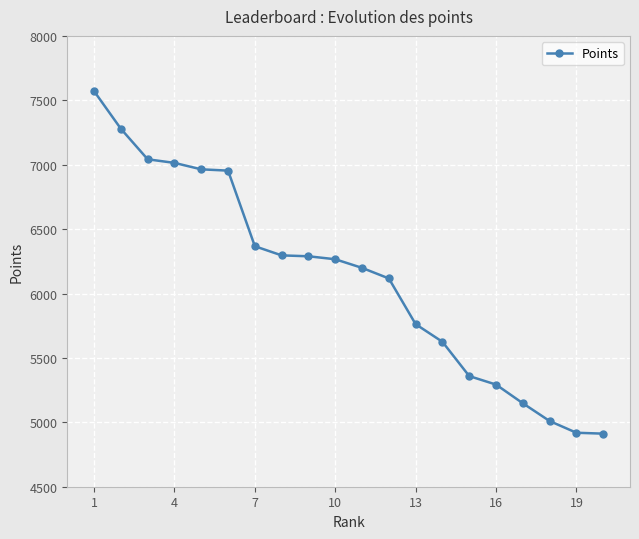

What is the sum of all values?

122386